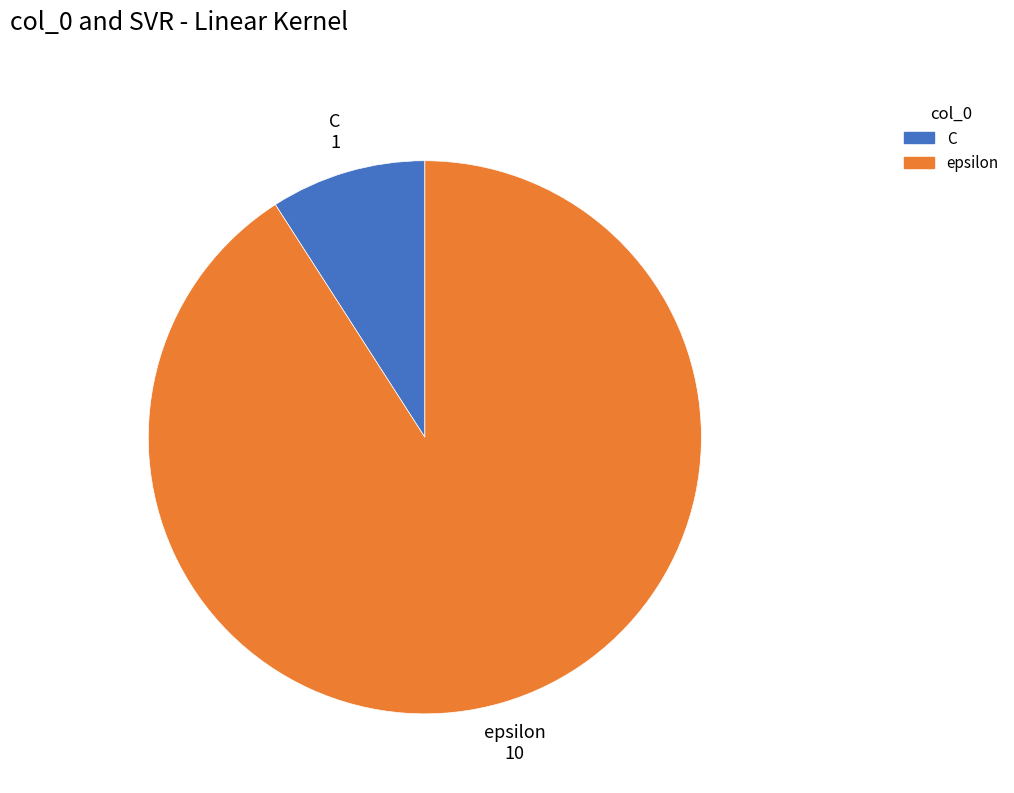

What is the ratio of the value at epsilon to the value at C?

10.0